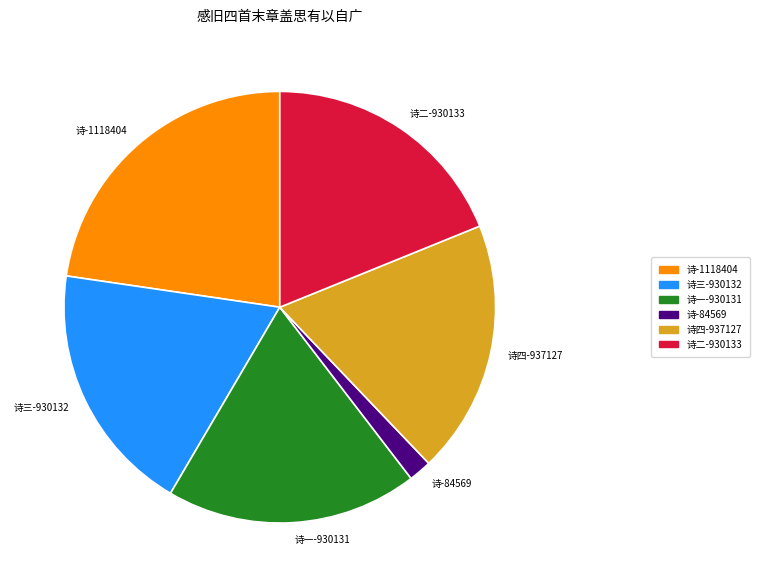

Which slice is the smallest?

诗-84569